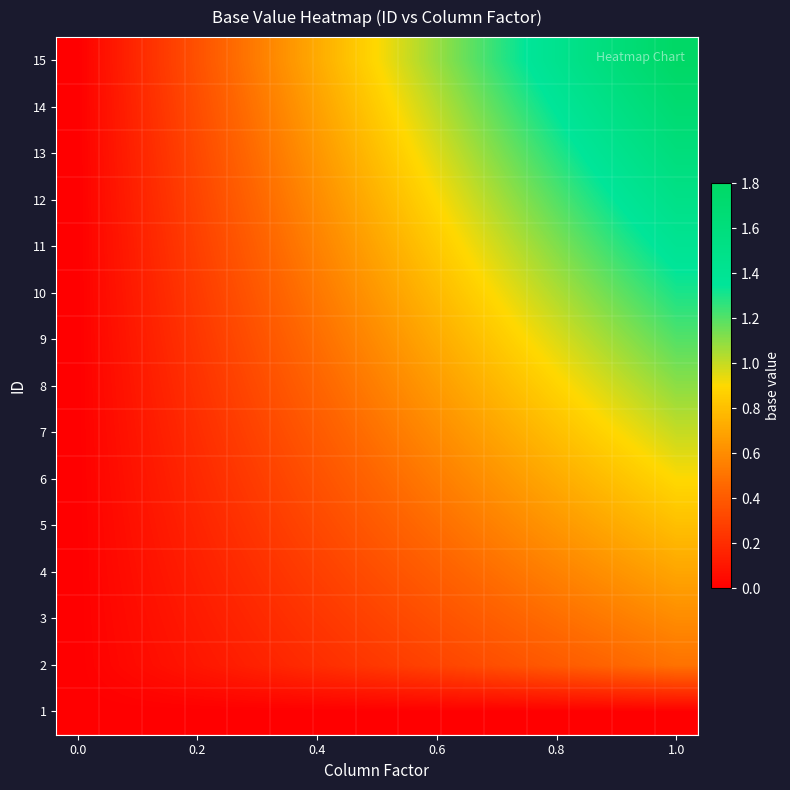

List the series in order of their peak value, lowest first.

1, 2, 3, 4, 5, 6, 7, 8, 9, 10, 11, 12, 13, 14, 15